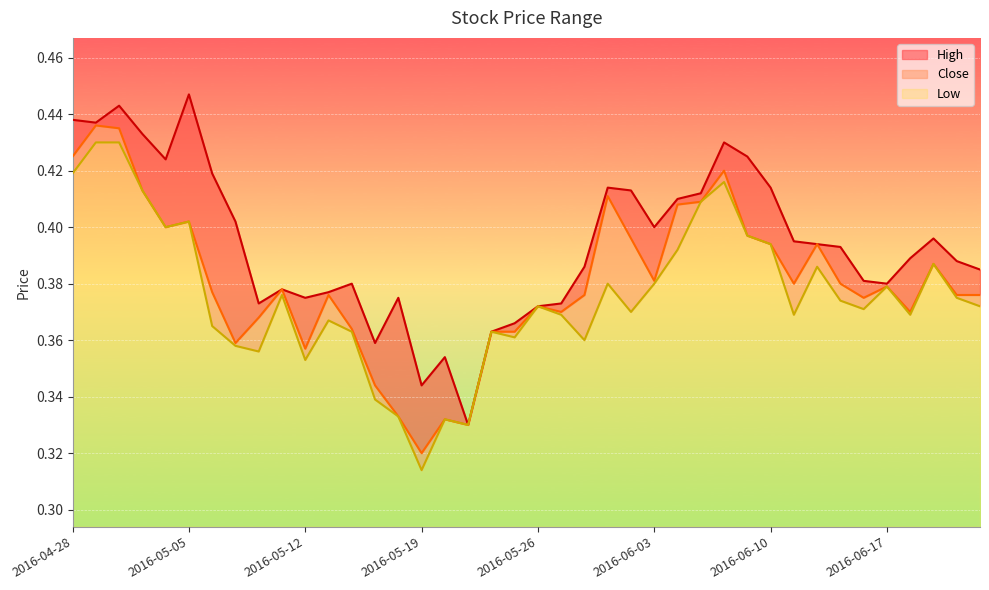

What is the total value across all series at 2016-05-26?

1.1